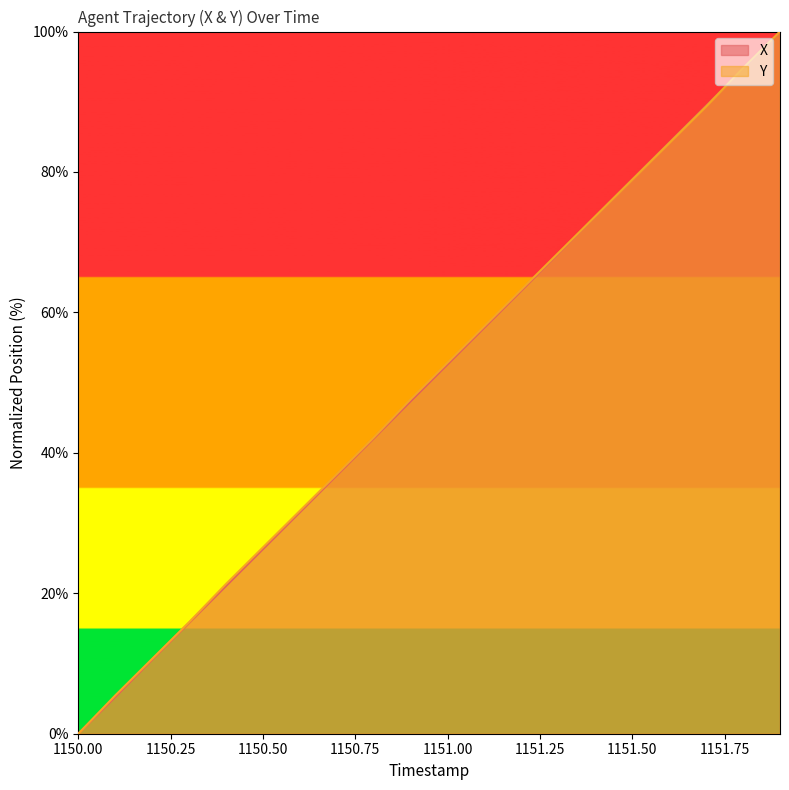

At which category does the chart reach its minimum across all series?

1150.00